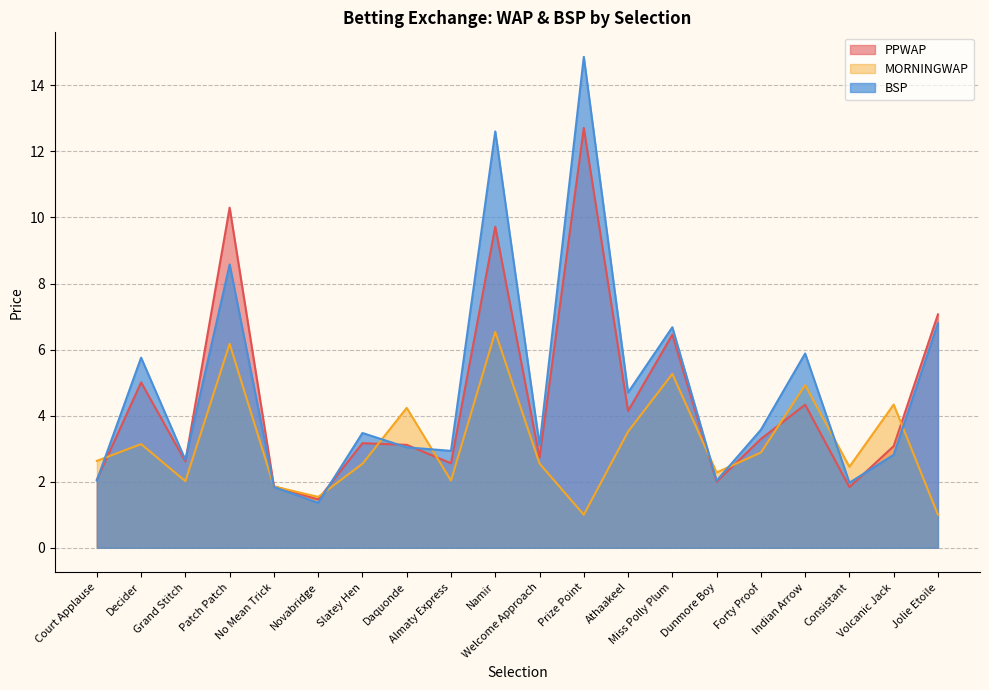

Between Athaakeel and Volcanic Jack, which series saw the biggest shift?

BSP